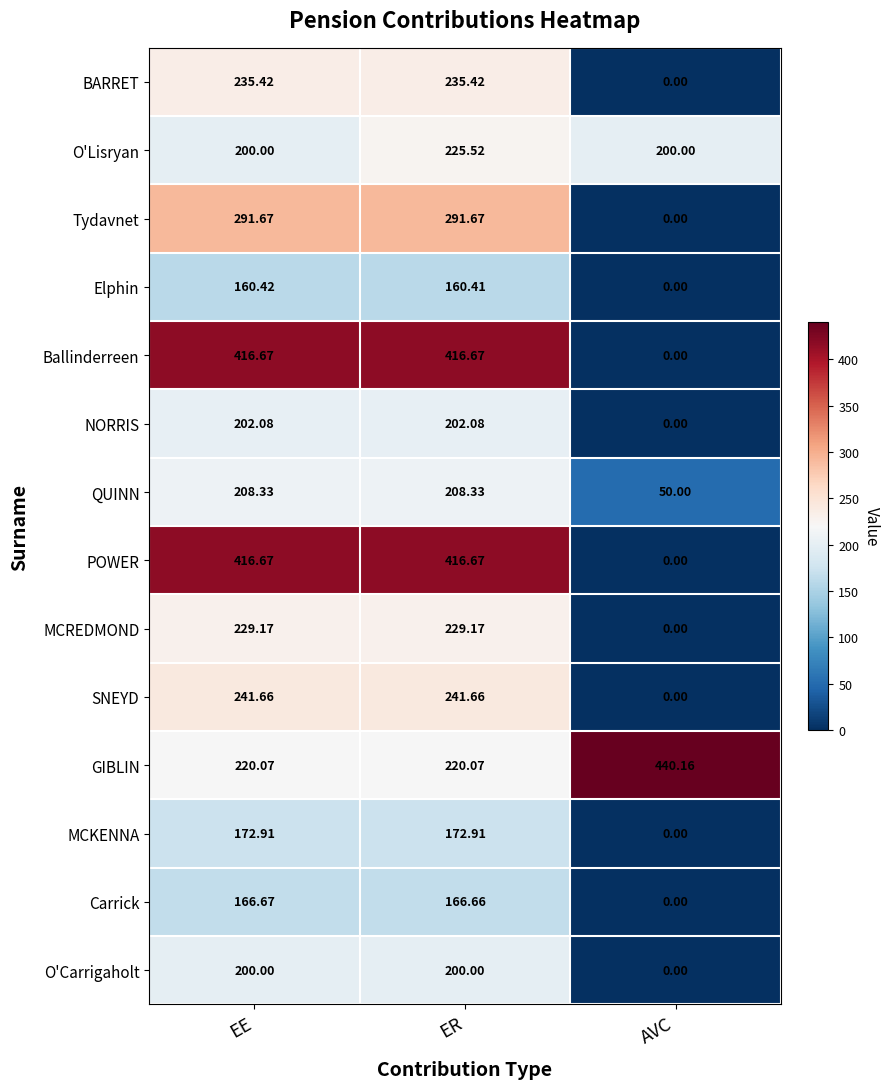

Which category has the lowest value across all series?

AVC